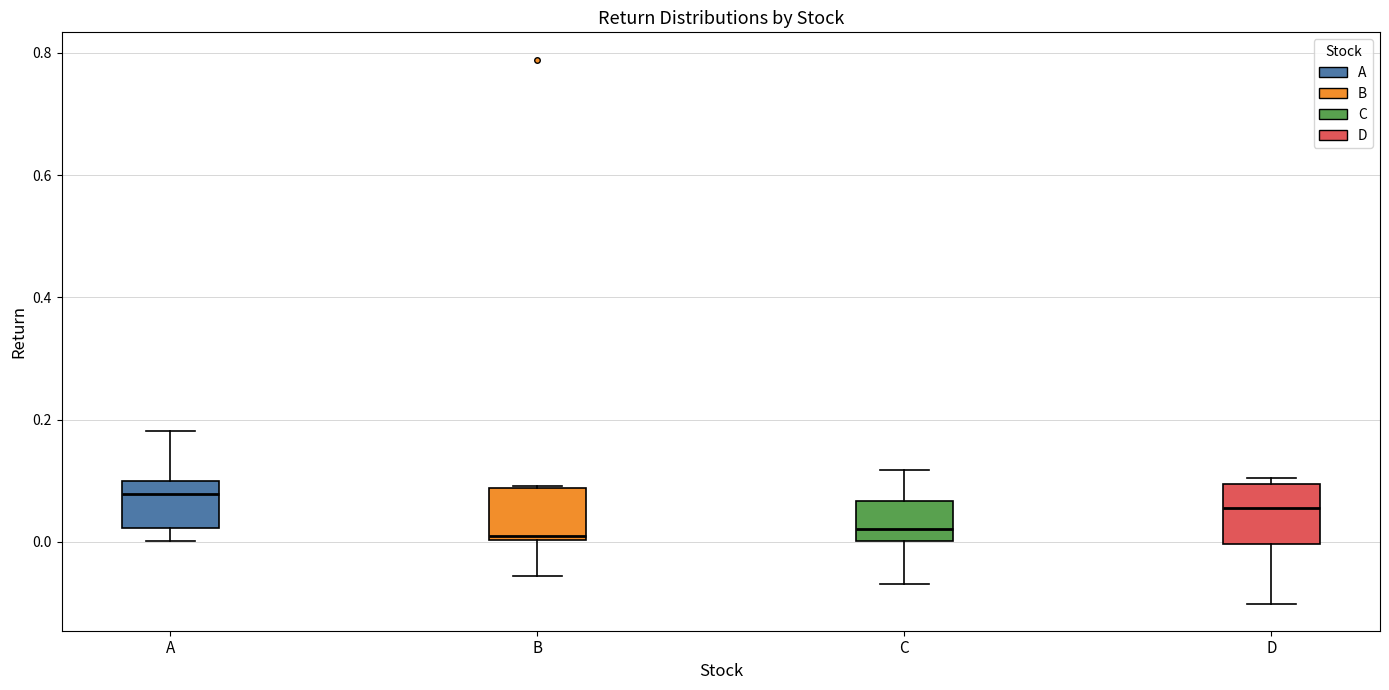

Reading left to right, transcribe this box plot: for each box, give where its median line is, the range the box spans, and where its two whiskers end, as read against the y-axis. The values are not printed on the chart, so give them approximately, as read against the axis.

A: median 0.08, box 0.02 to 0.10, whiskers 0.00 to 0.18
B: median 0.00 (just above the box's lower edge), box 0.00 to 0.08, whiskers -0.06 to 0.10
C: median 0.02, box 0.00 to 0.06, whiskers -0.06 to 0.12
D: median 0.06, box 0.00 to 0.10, whiskers -0.10 to 0.10 (just above the box's upper edge)